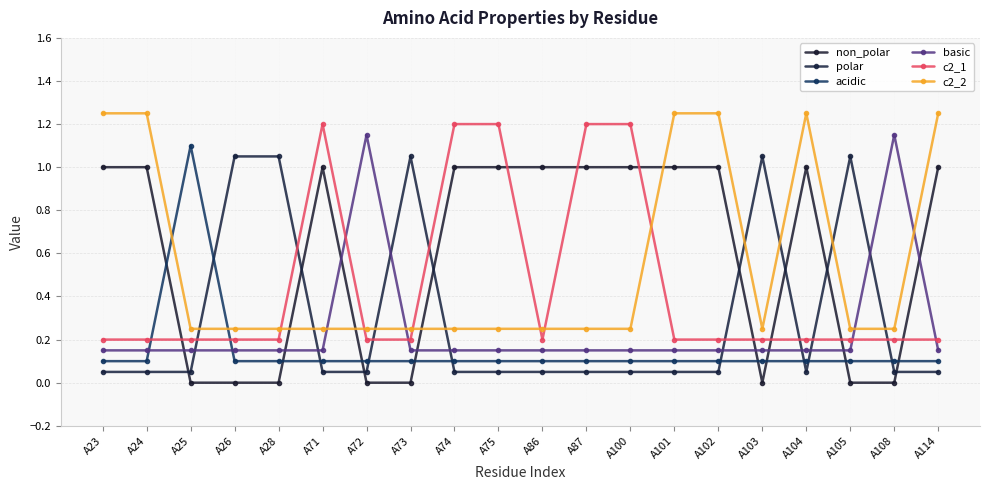

What is the value of the basic point at the 12th from the left?

0.1